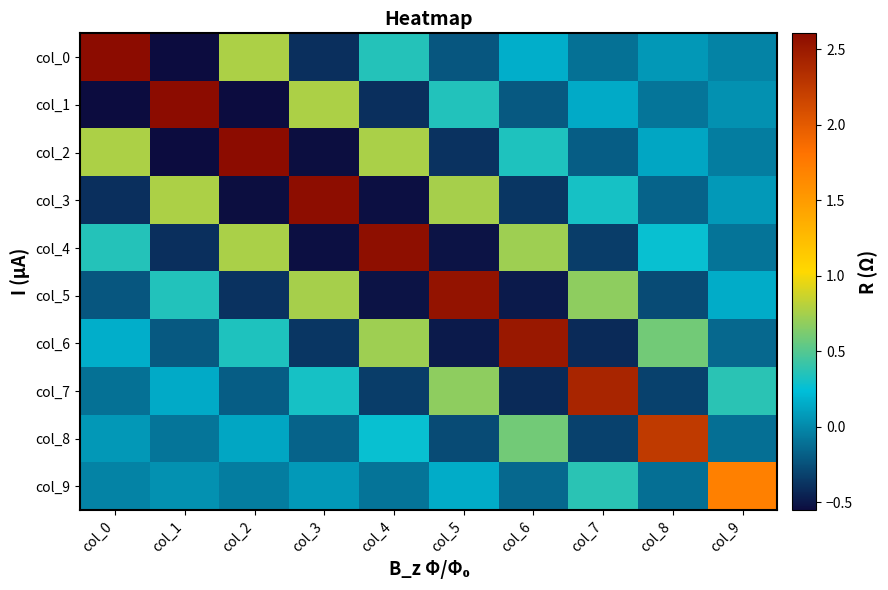

Rank the series at col_5 from highest to lowest value.

col_5, col_3, col_7, col_1, col_9, col_0, col_8, col_2, col_6, col_4